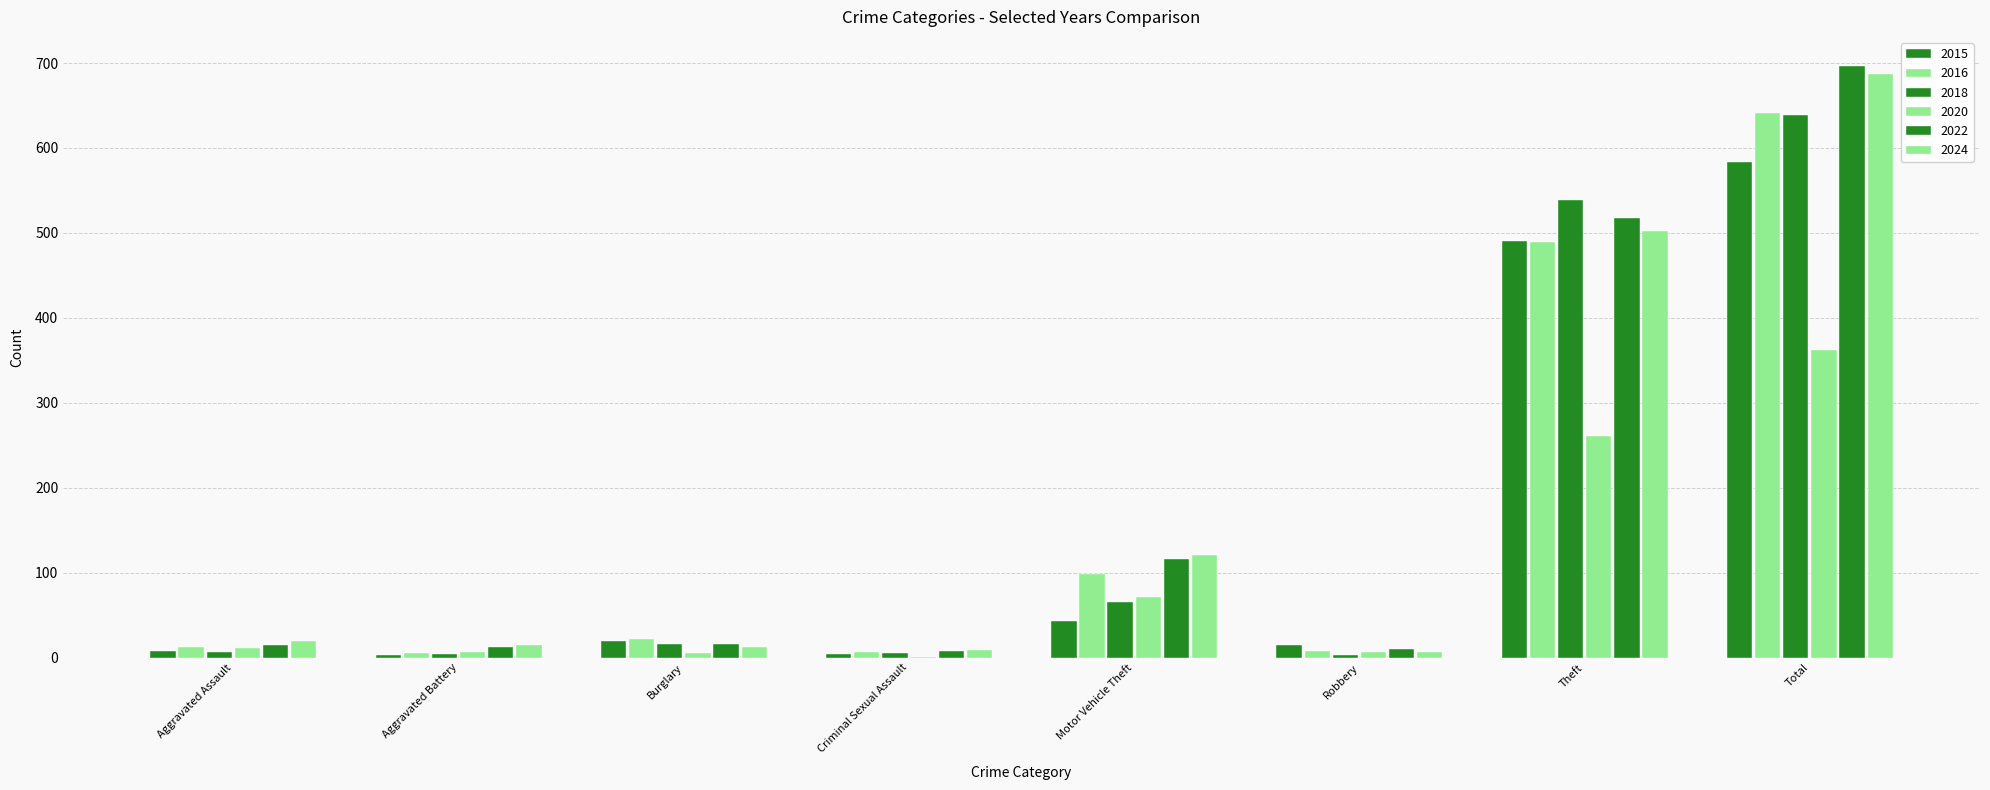

How many data points does each series have?

8